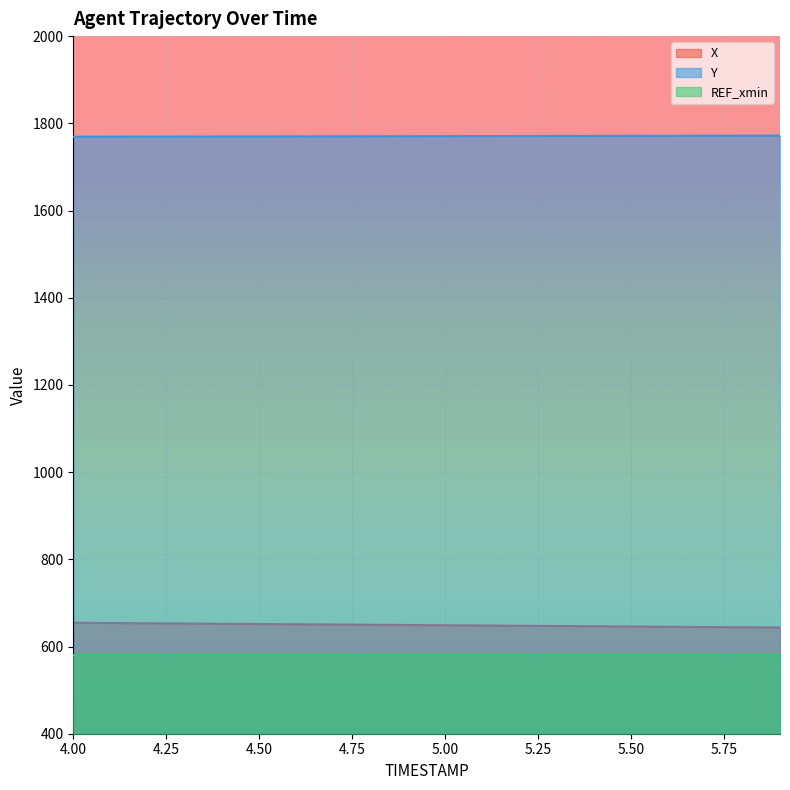

What is the difference between the Y values at 5.5 and 4.8?

0.9